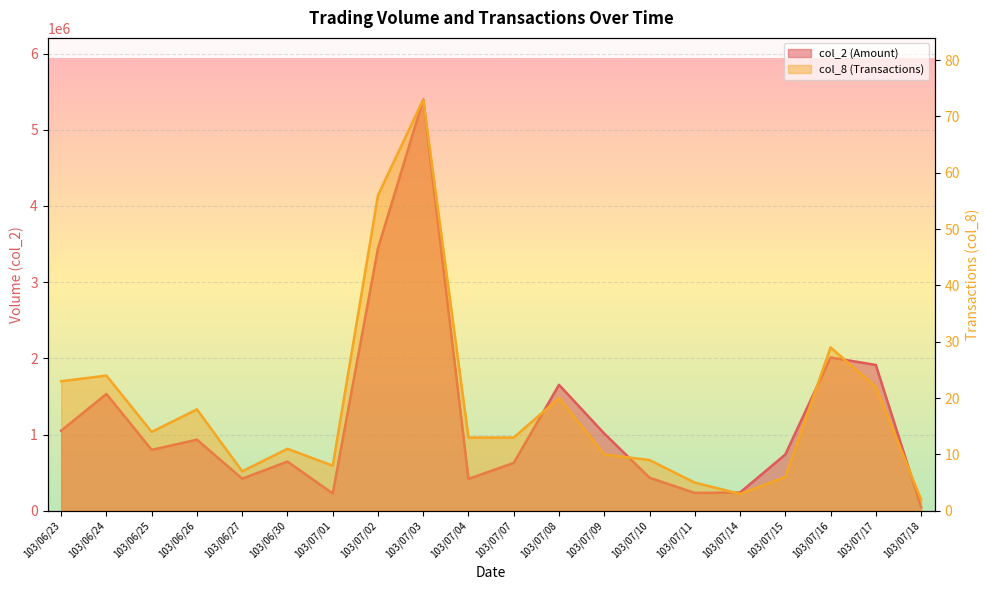

True or false: col_2 and col_8 cross at least once.

False